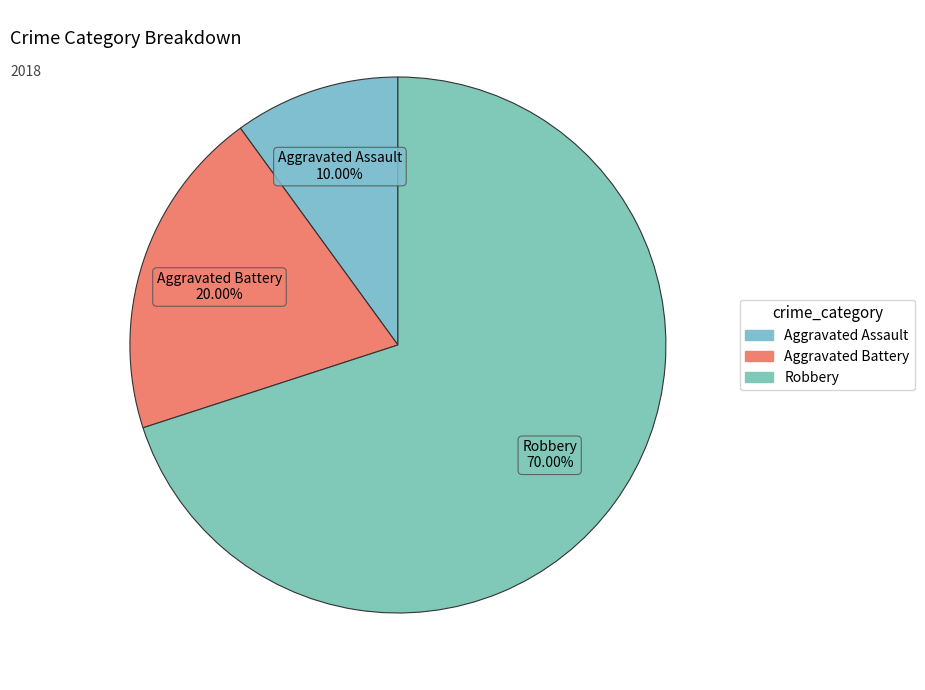

Is there any slice that represents more than half of the pie?

Yes